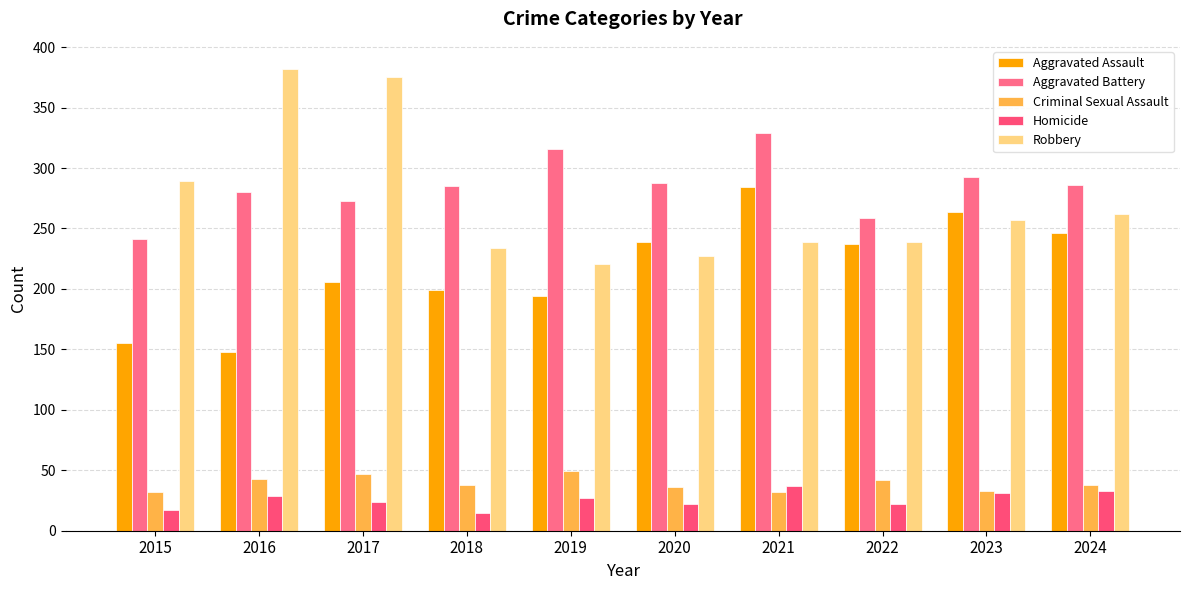

Is the value of Aggravated Assault at 2016 greater than the value of Criminal Sexual Assault at 2023?

Yes